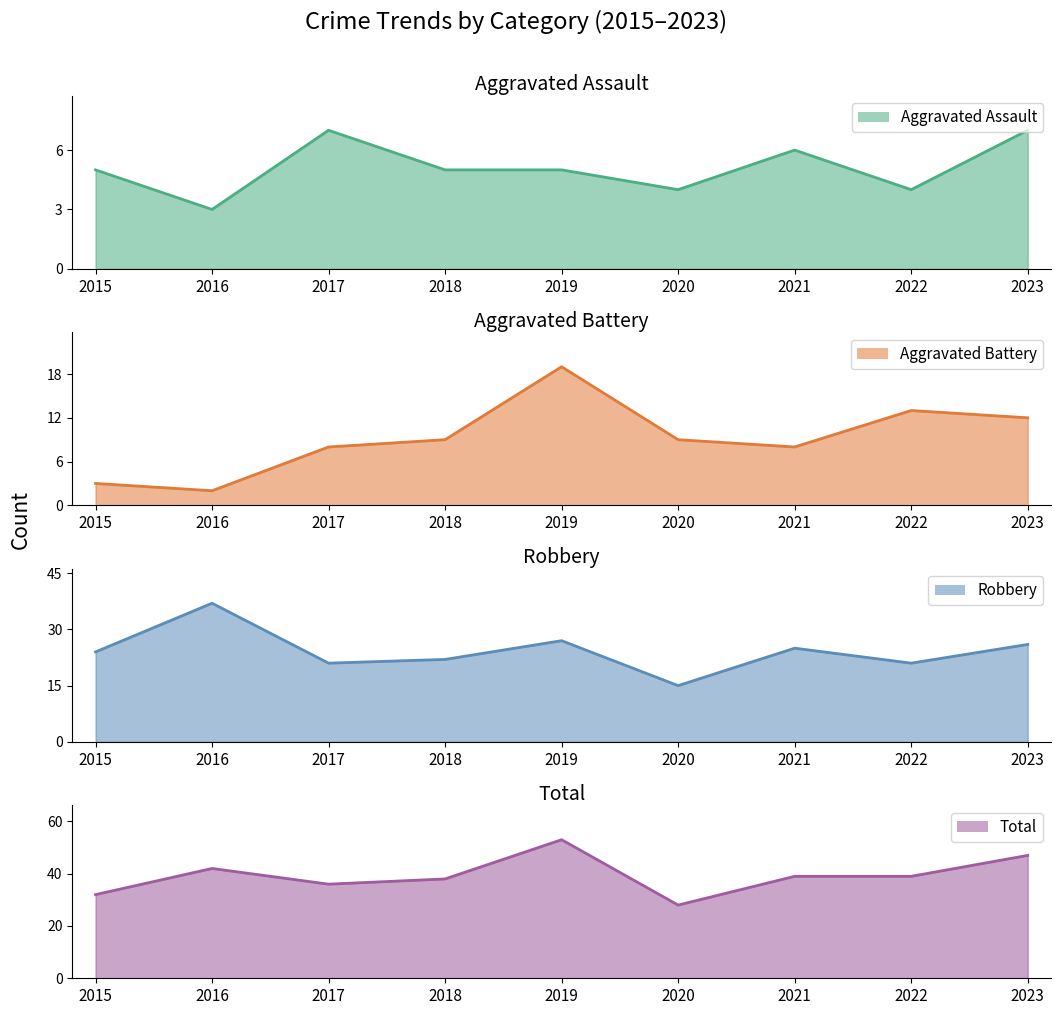

At which category is the sum across all series the highest?

2019